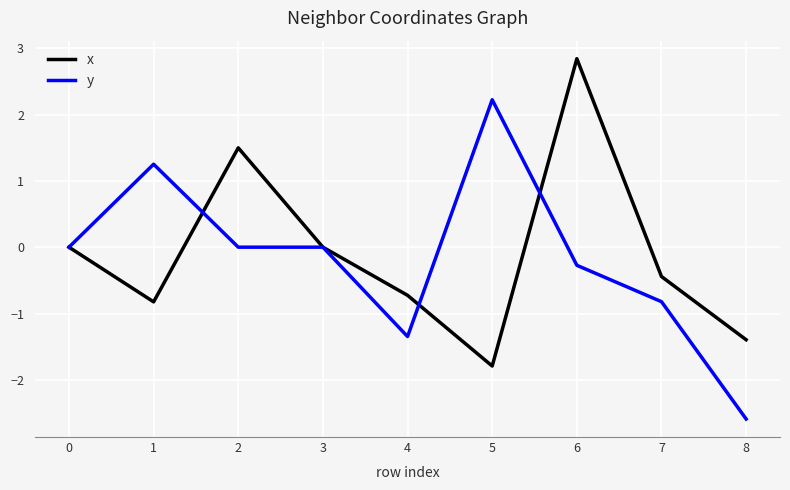

How many categories are shown in the chart?

9